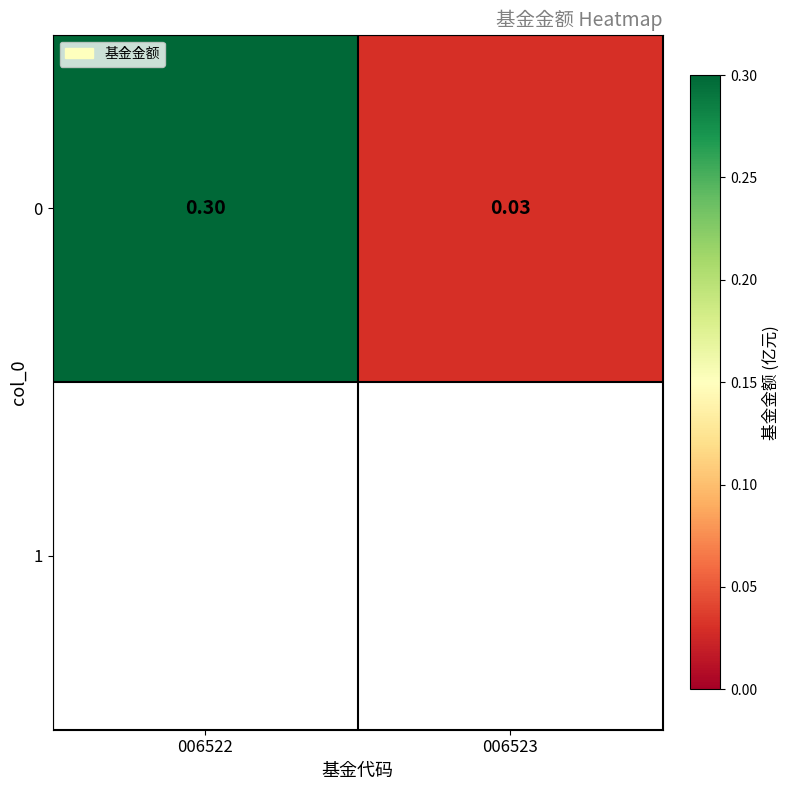

What is the sum of the values at 006523 and 006522?

0.3